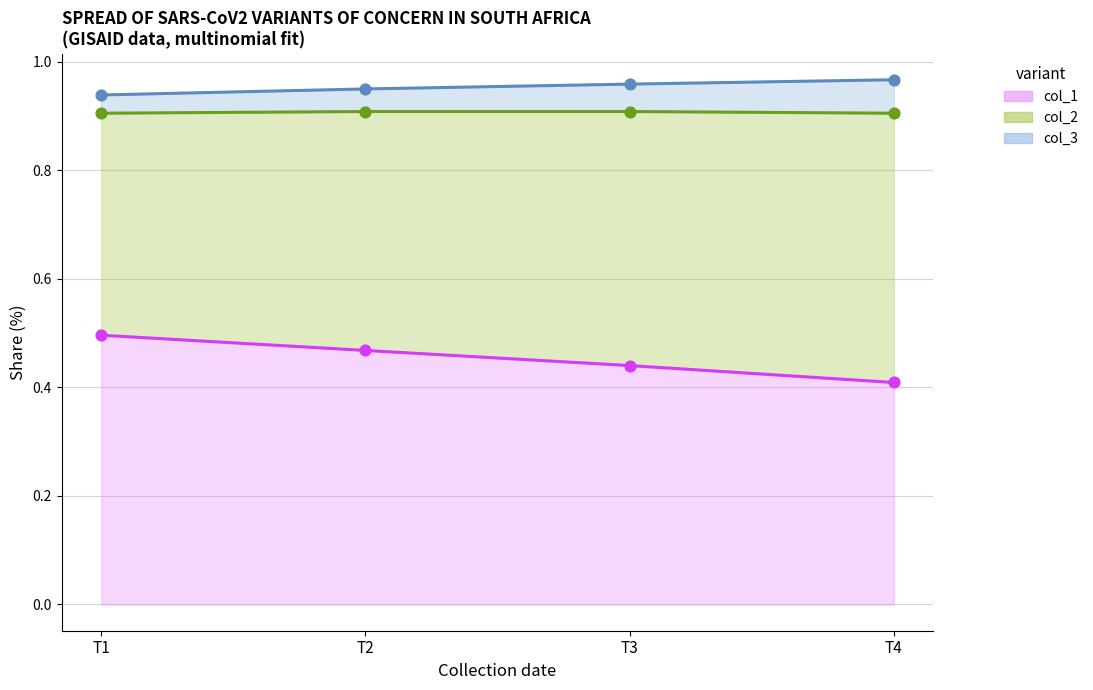

At how many categories does at least one series exceed 0?

4